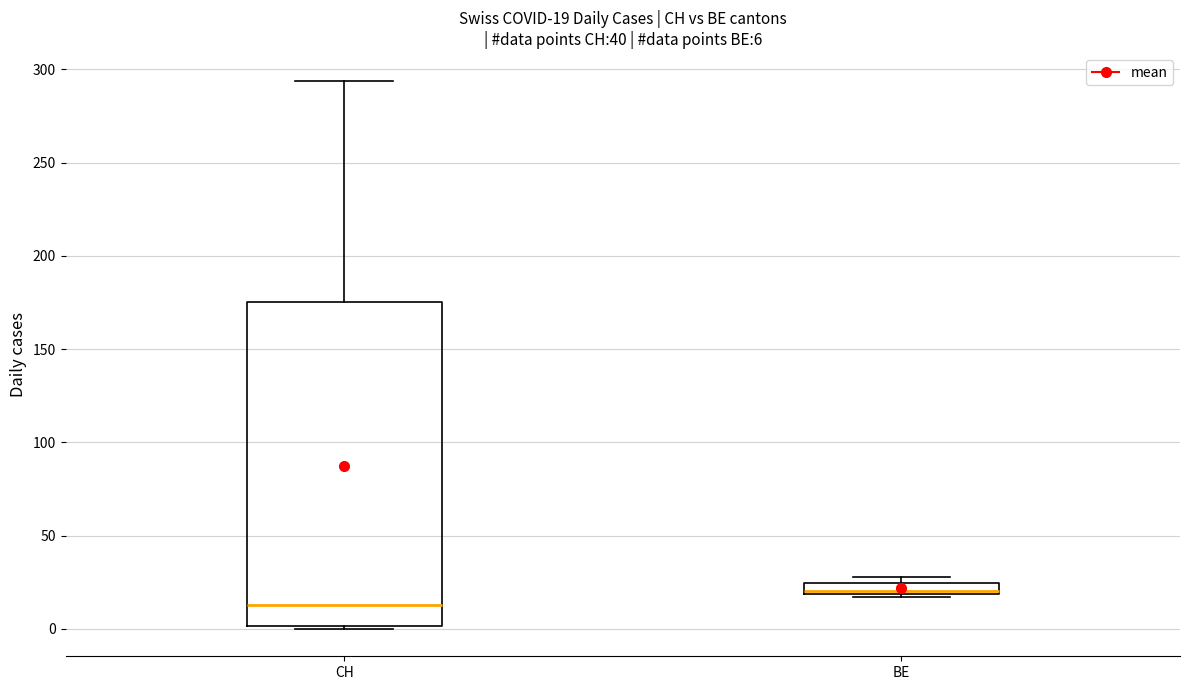

Which box's median line is the lowest?

CH